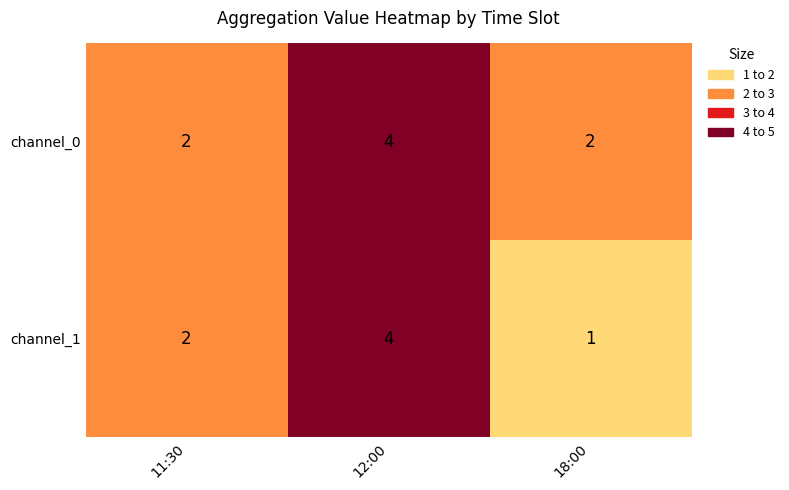

What is the difference between the highest and lowest values at 18:00?

1